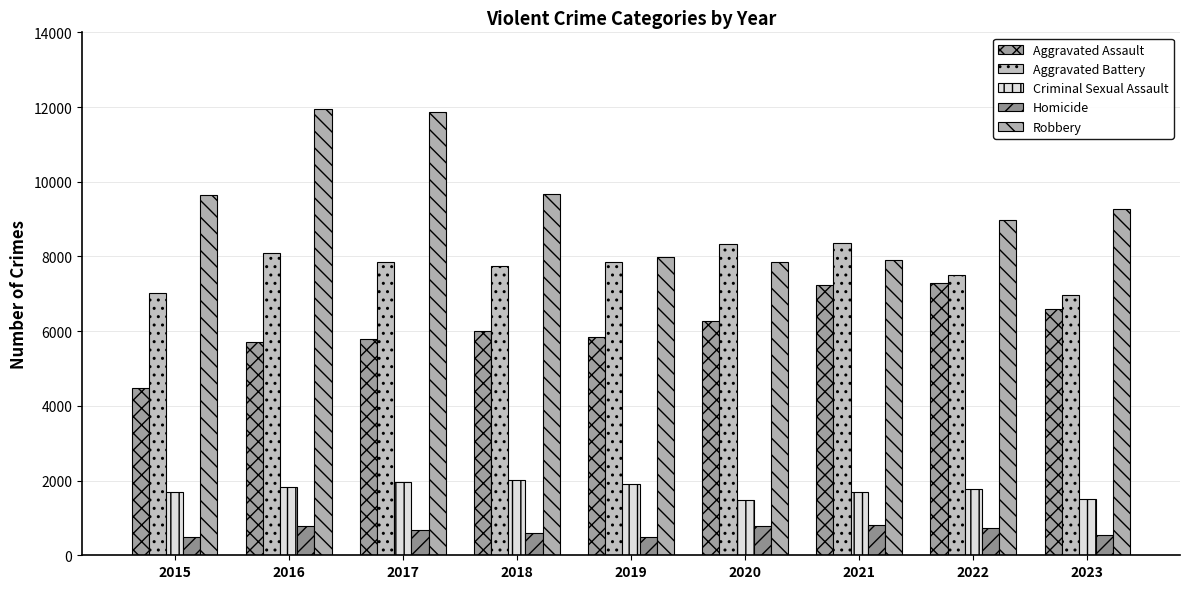

Does the chart contain any negative values?

No